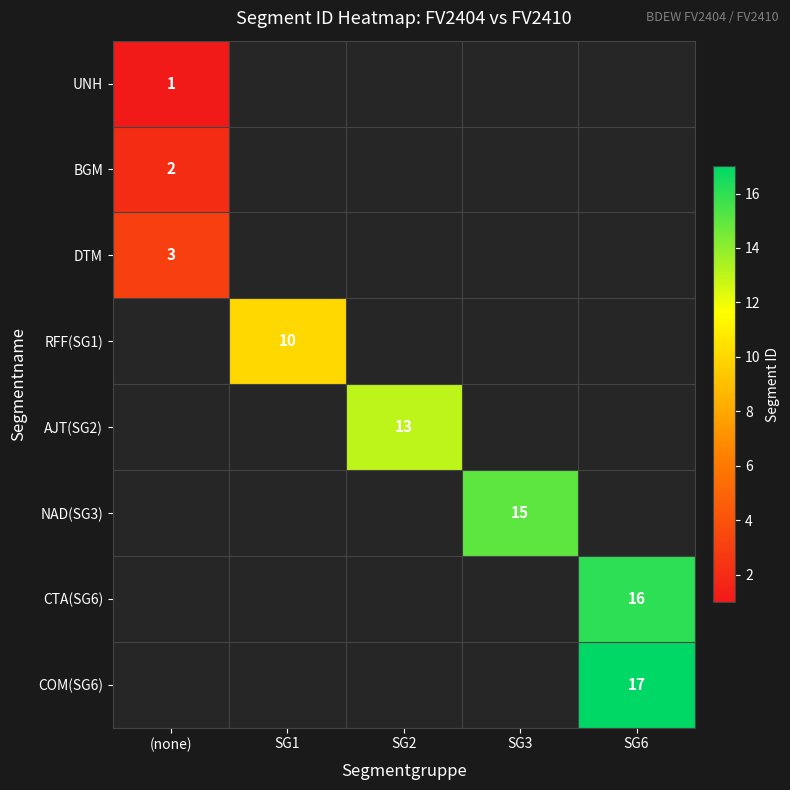

The RFF(SG1) series shows 10 at SG1. True or false?

True